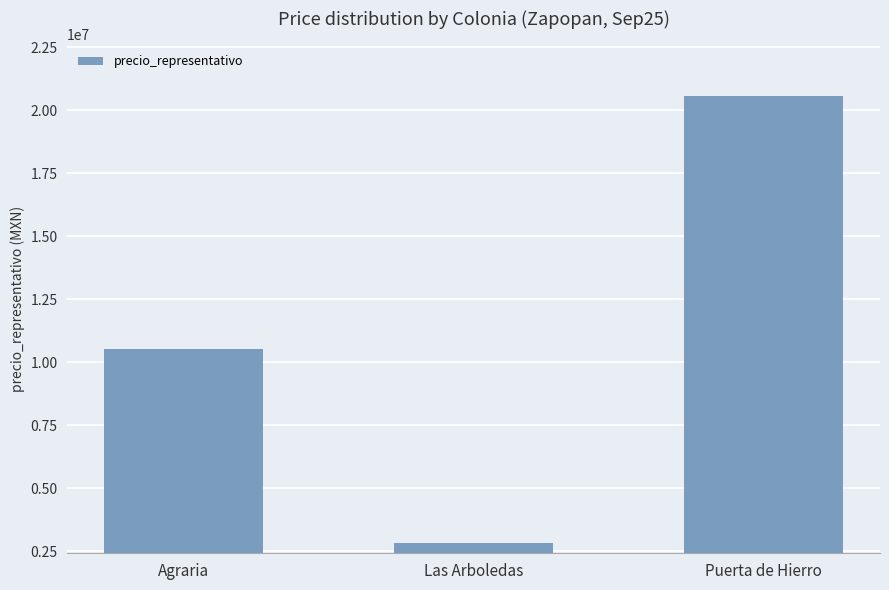

List the labels in order of value, smallest first.

Las Arboledas, Agraria, Puerta de Hierro